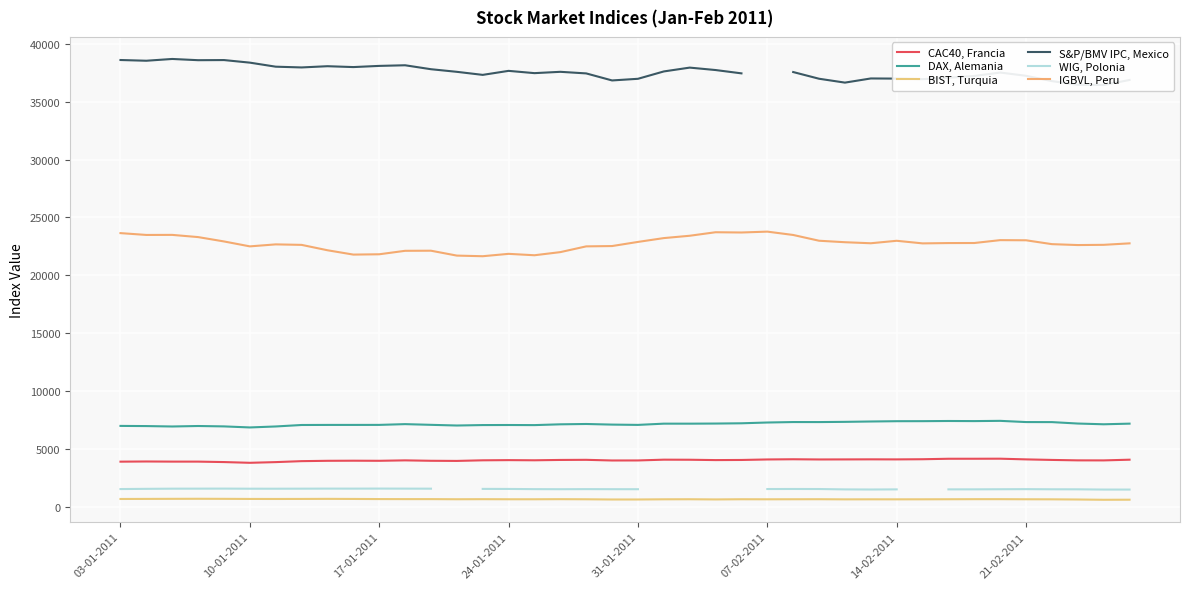

How many values in the IGBVL, Peru series are below 22772?

20